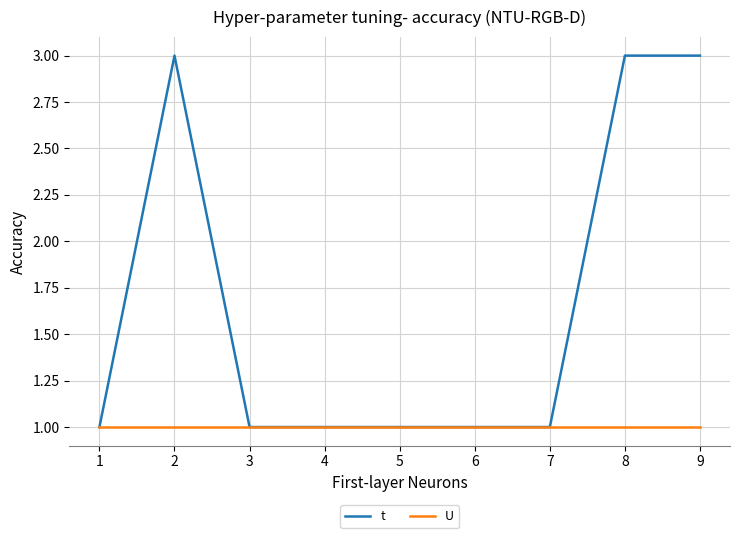

What is the sum of the t values at 7 and 6?

2